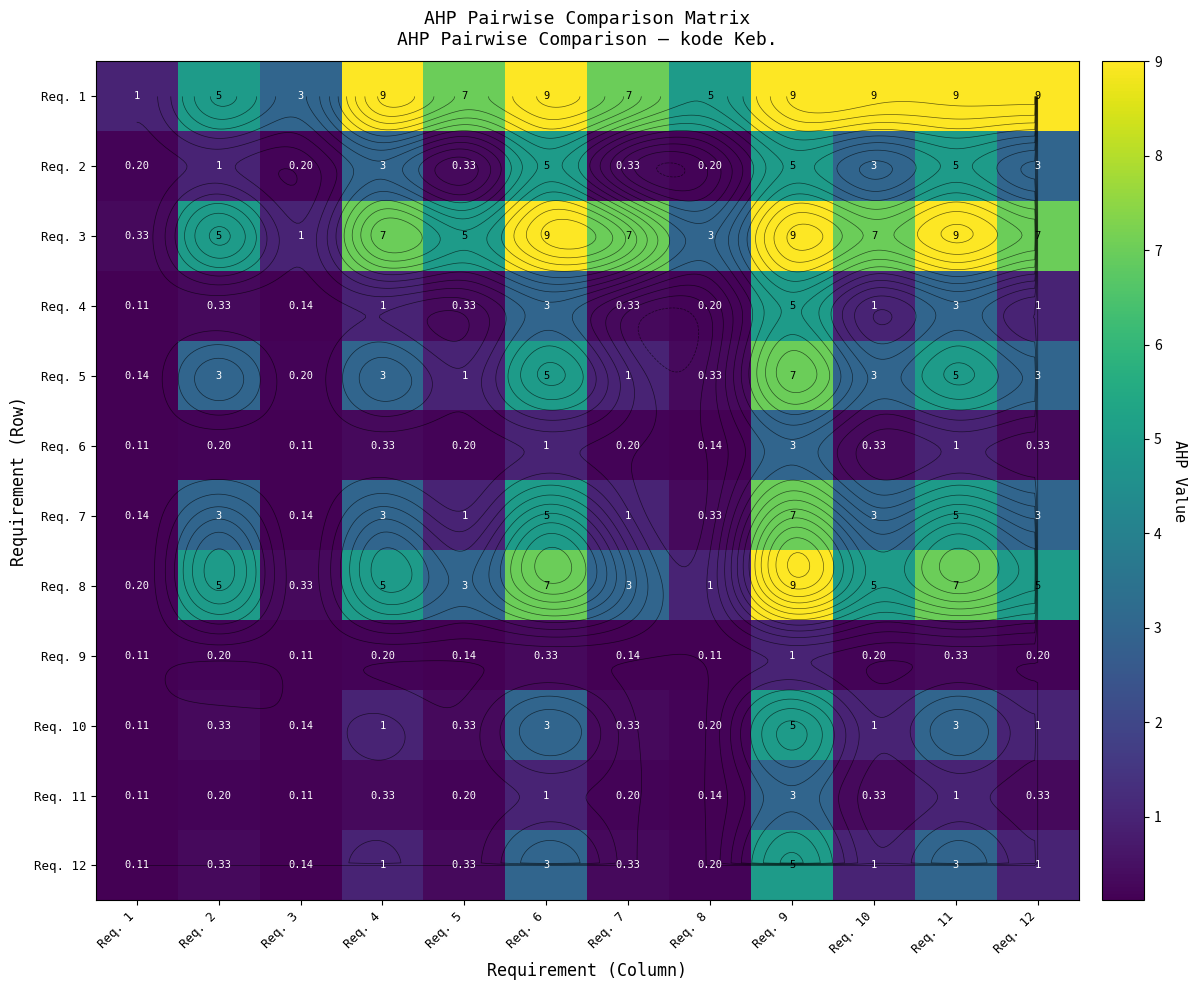

Which series has the largest range (max minus min)?

Req. 8